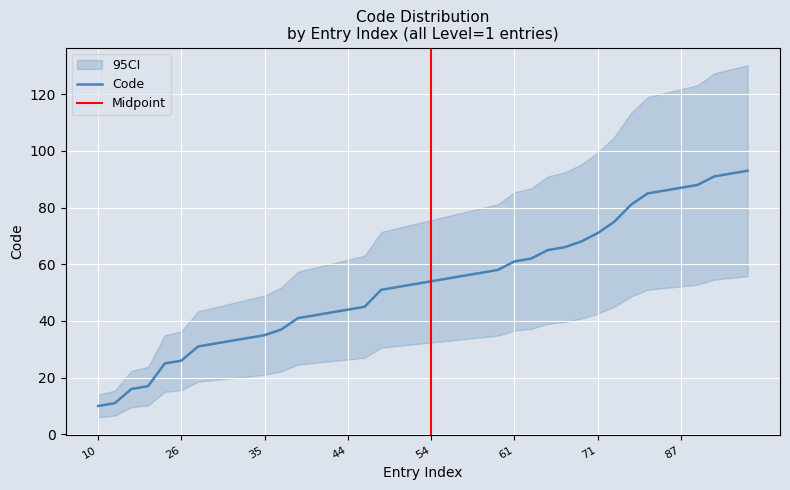

What is the difference between the second highest and second lowest values?

81